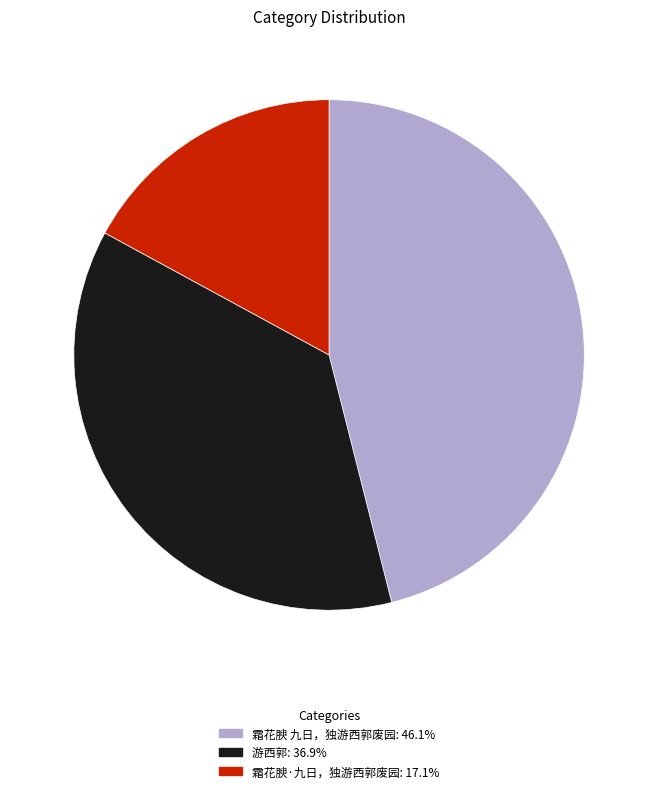

Does 游西郭 account for over 50% of the chart?

No